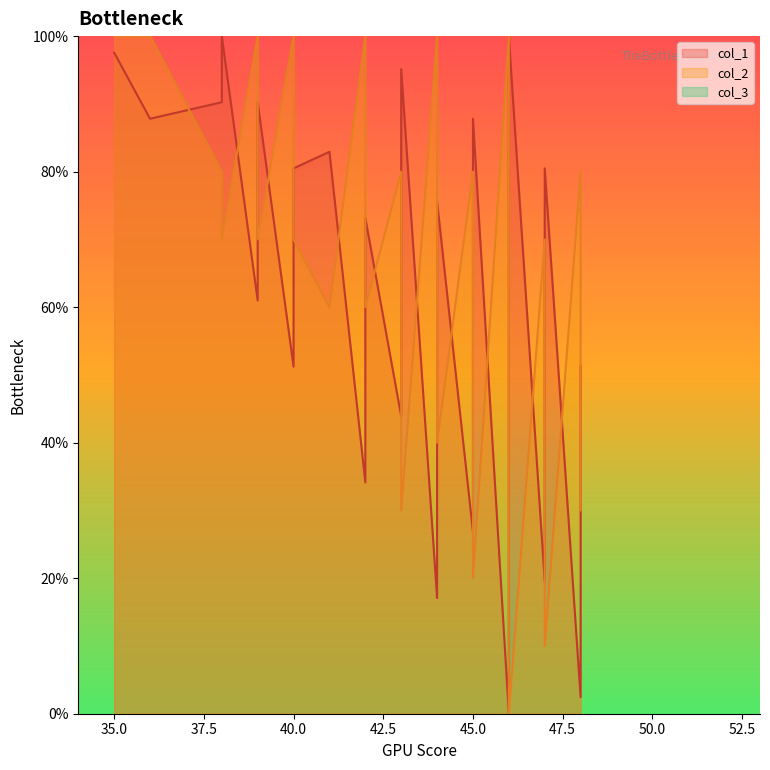

Does the chart have visible grid lines?

No